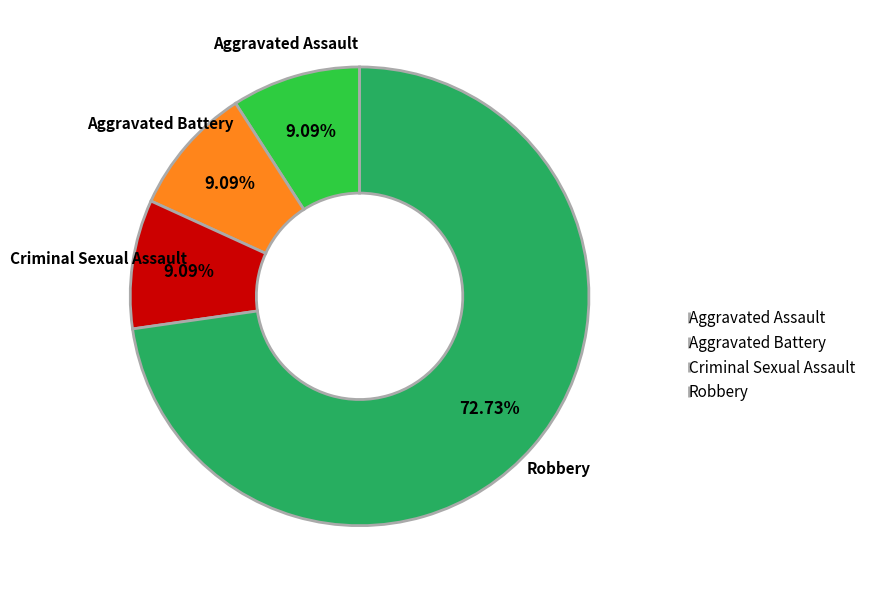

True or false: Criminal Sexual Assault accounts for 1% of the total.

False